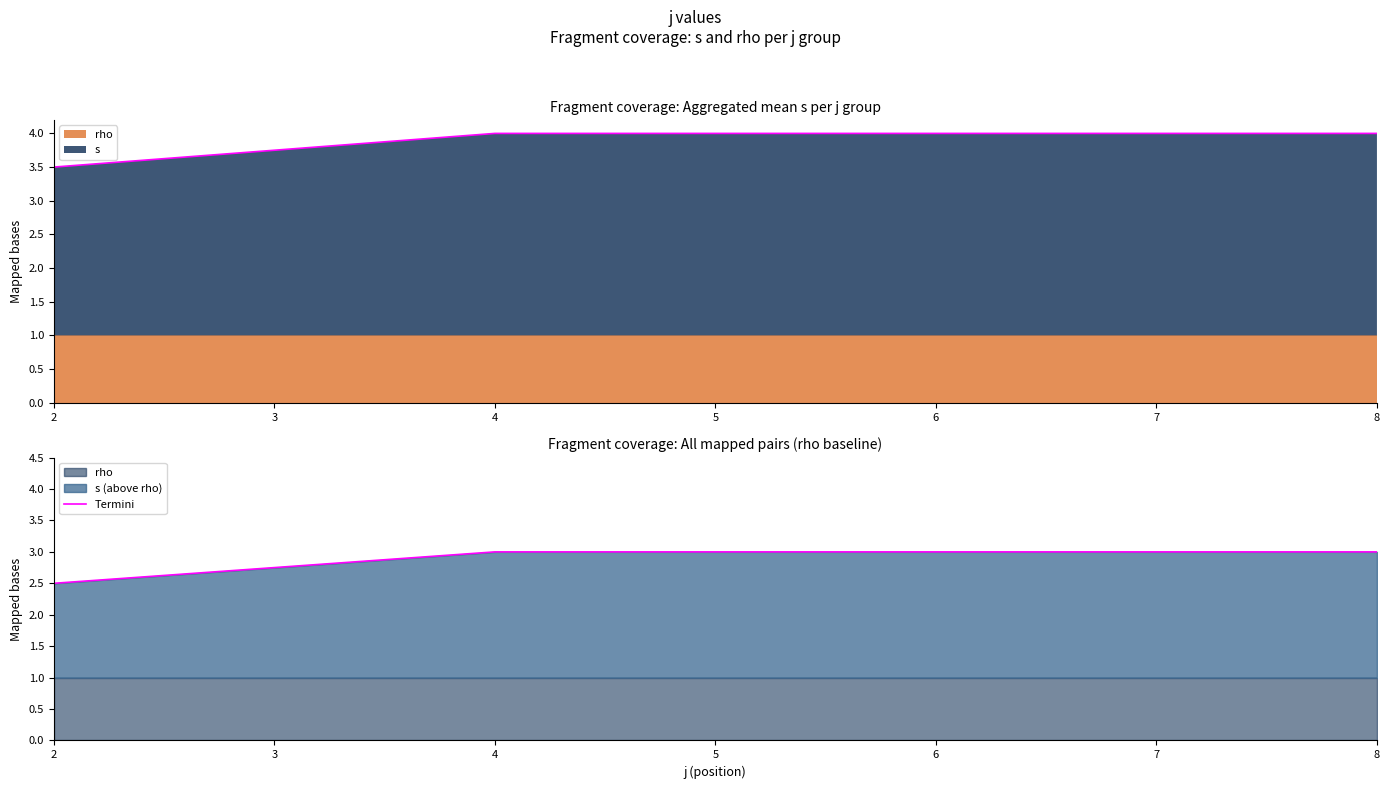

What is the smallest value displayed?

2.5